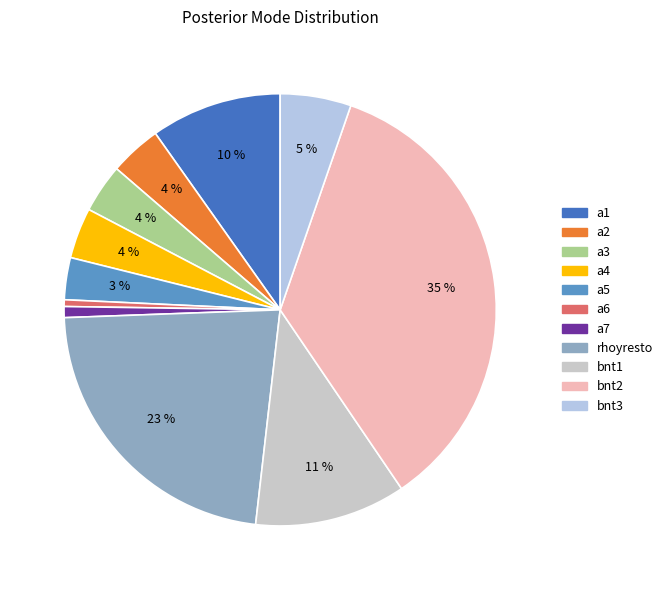

To the nearest percent, what is the combined percentage of a2 and rhoyresto?

26%